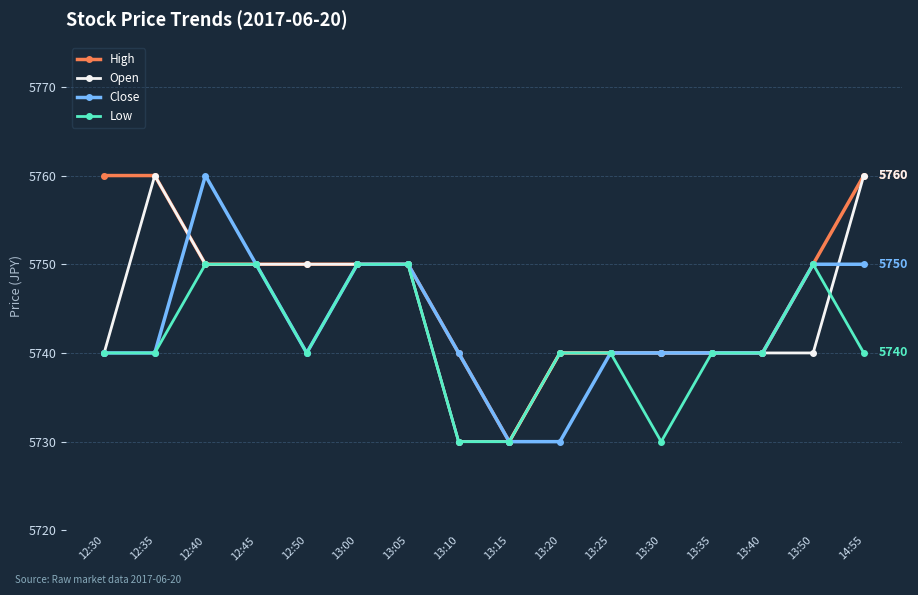

How many lines are shown in the chart?

4